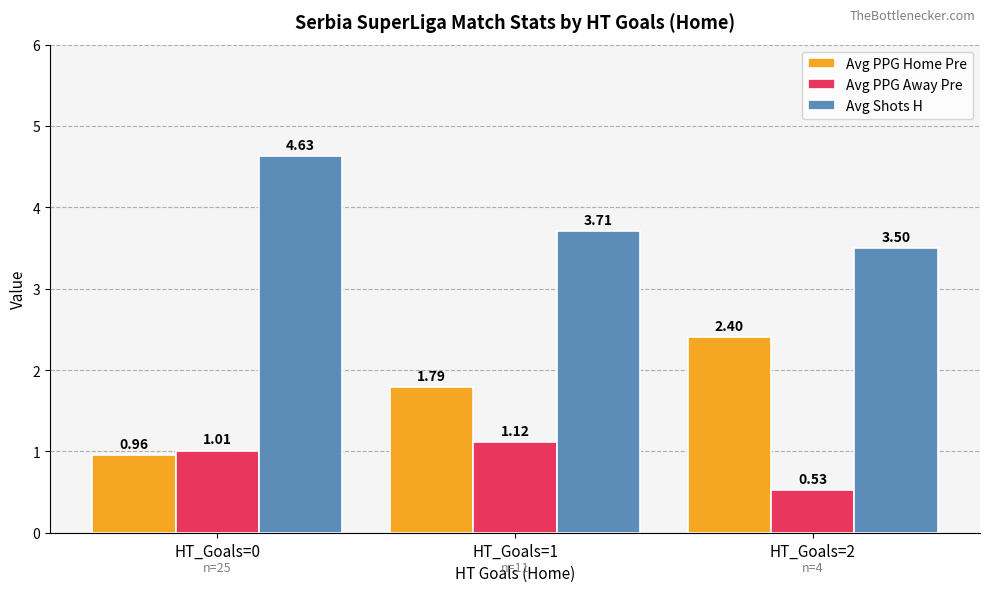

What is the value of the Avg Shots H bar at the 3rd from the left?

3.5